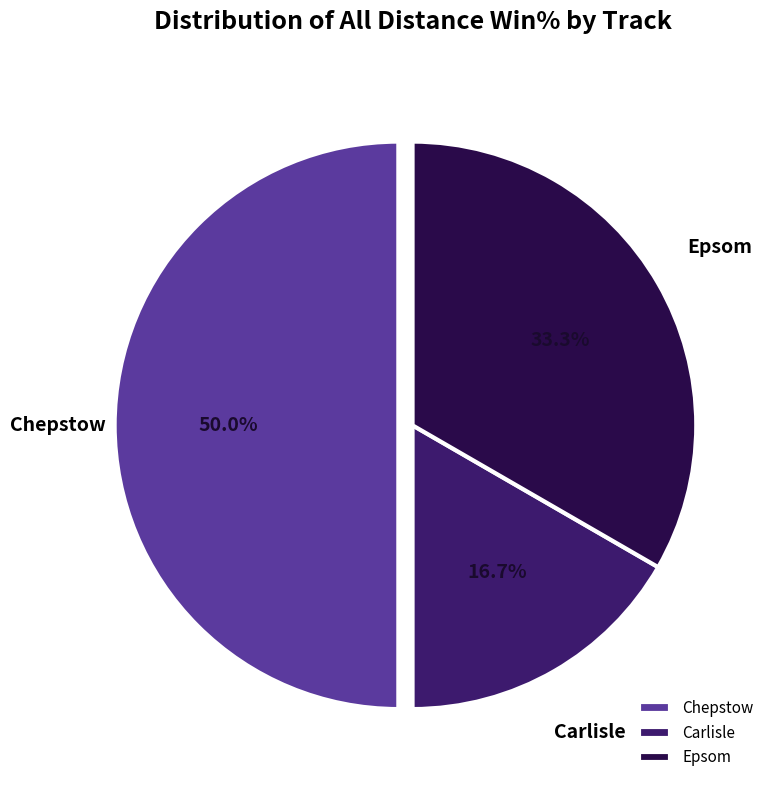

How many slices are in this pie chart?

3